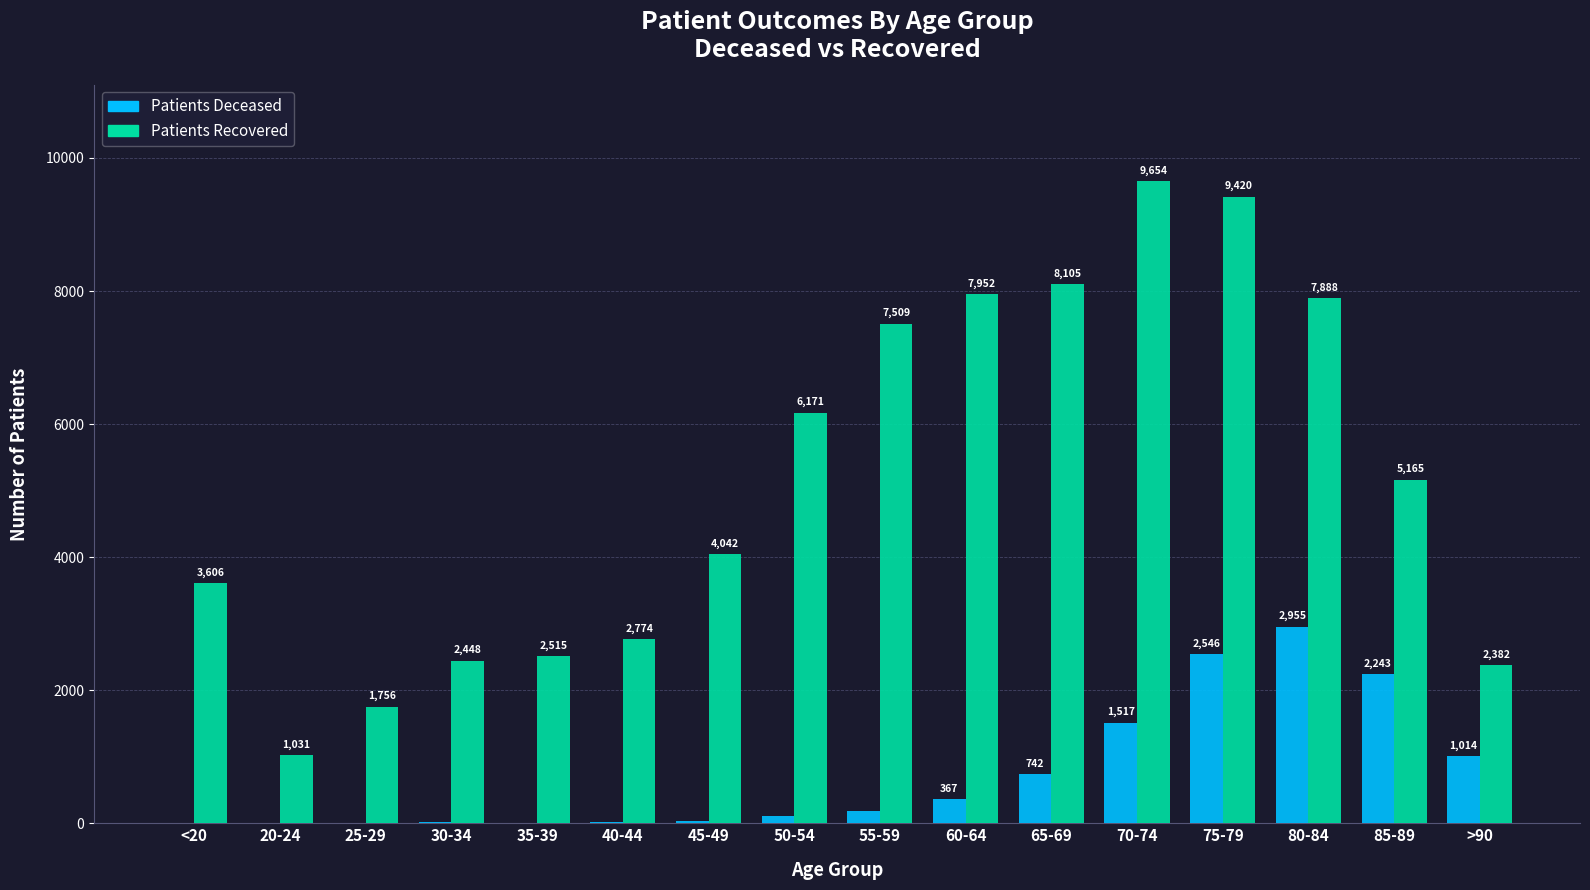

What is the maximum value shown in the chart?

9654